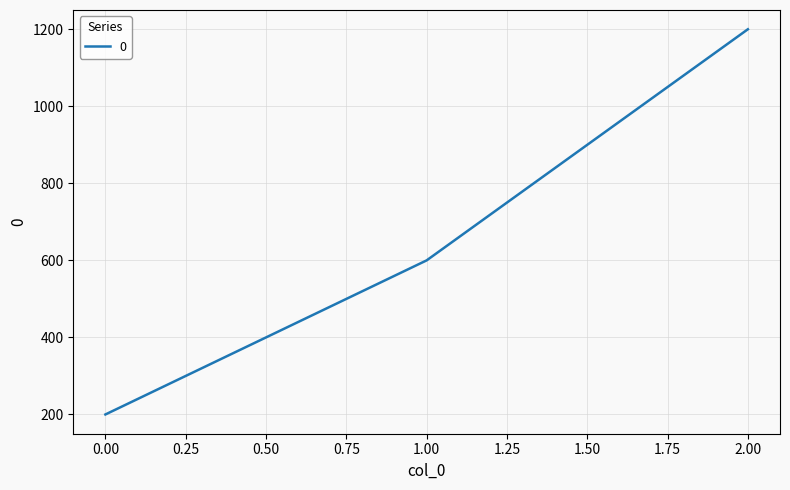

What is the difference between the maximum and minimum values?

1000